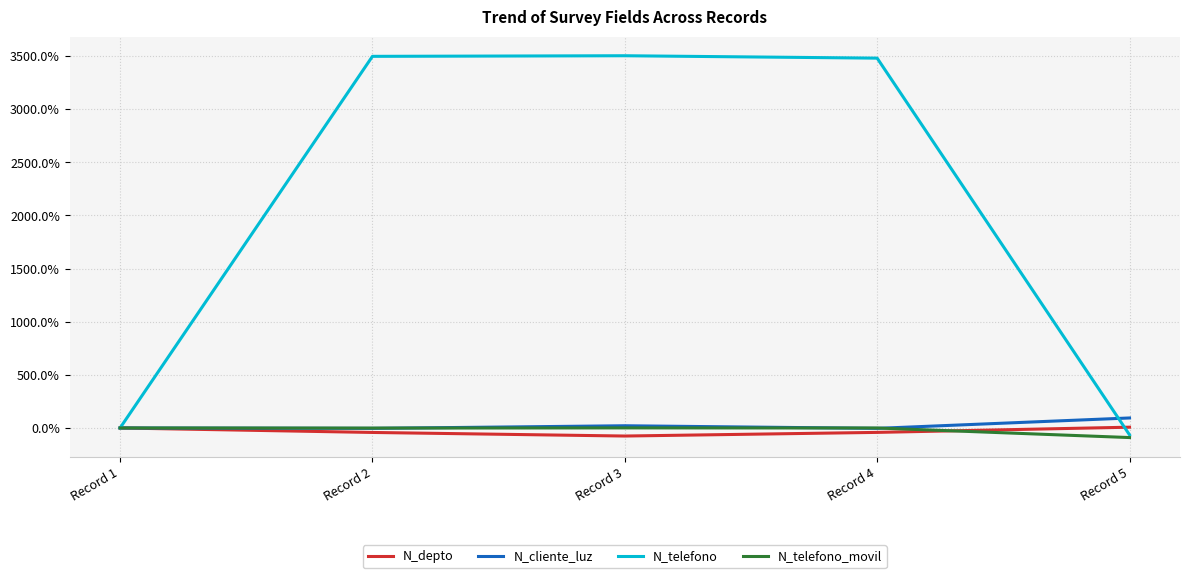

What is the total value across all series at Record 5?

-53.5